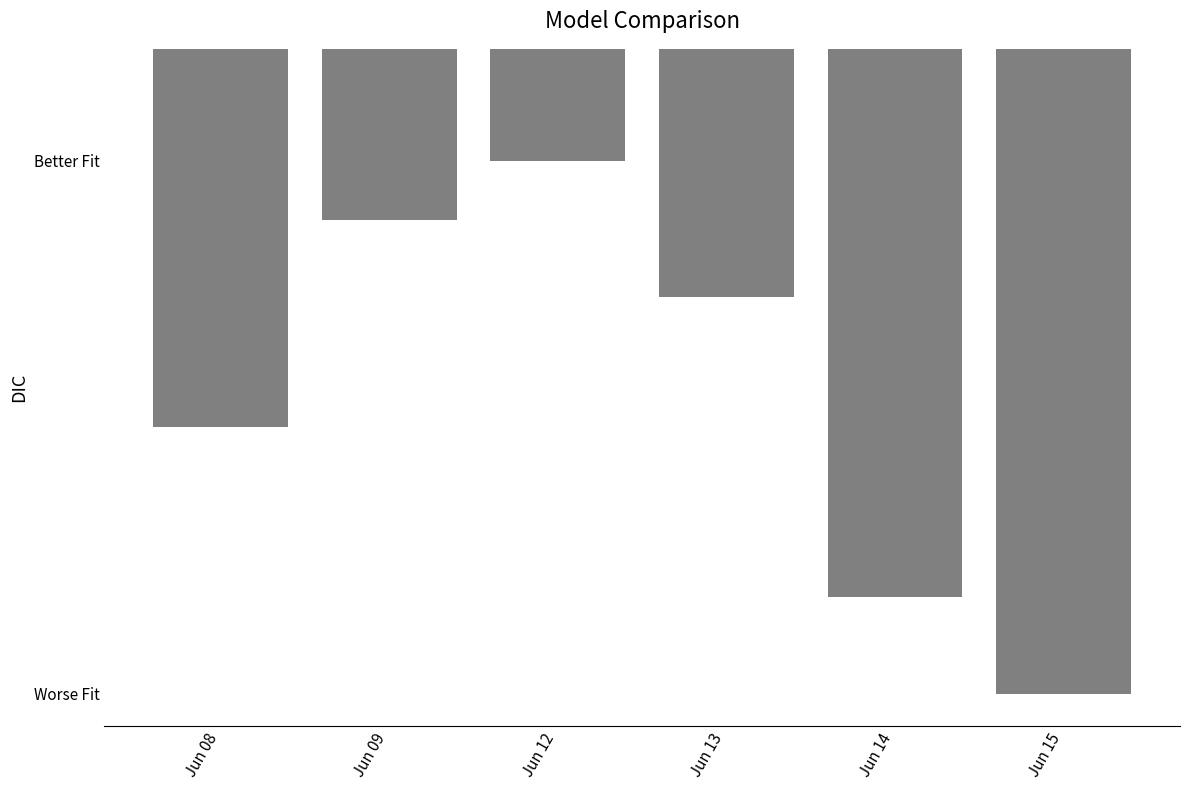

List the labels in order of value, smallest first.

Jun 12, Jun 09, Jun 13, Jun 08, Jun 14, Jun 15